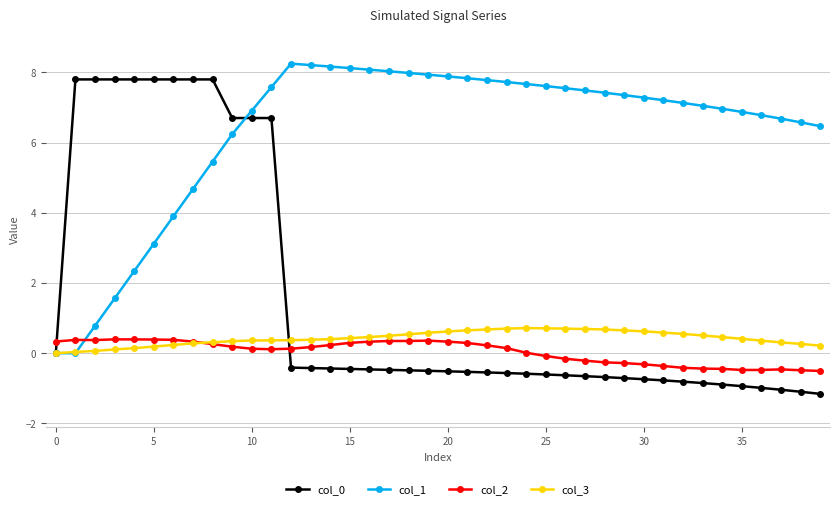

How many lines are shown in the chart?

4